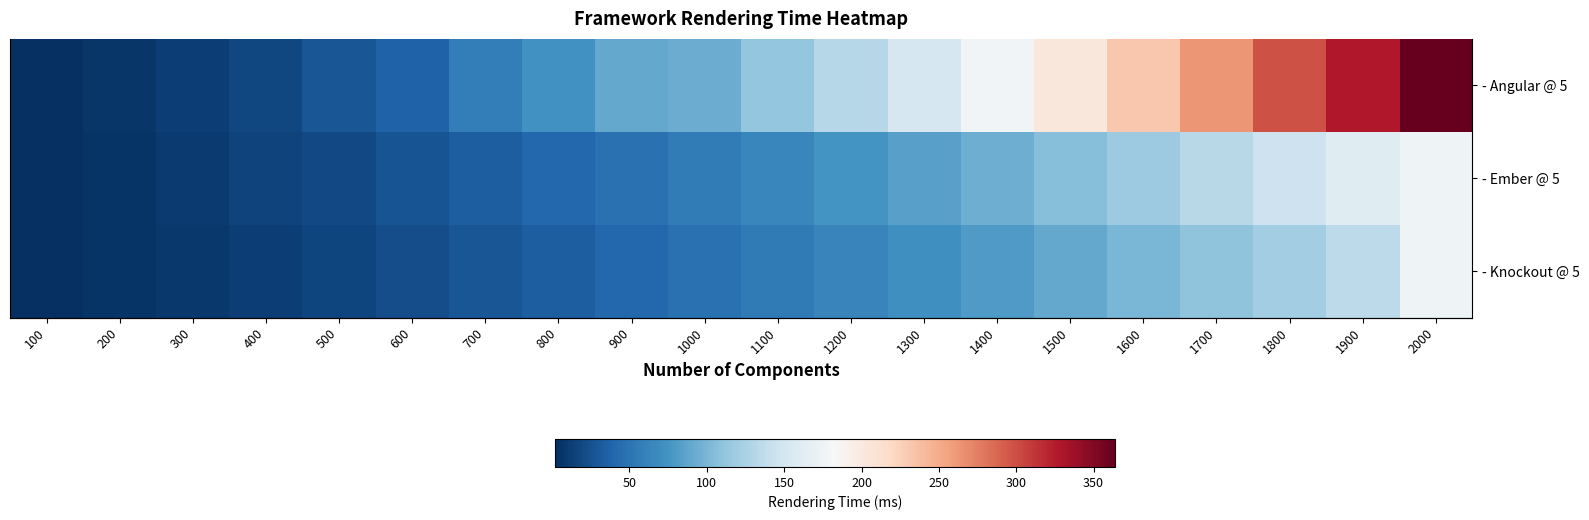

What is the difference between the maximum and second lowest values in the - Angular @ 5 series?

357.5